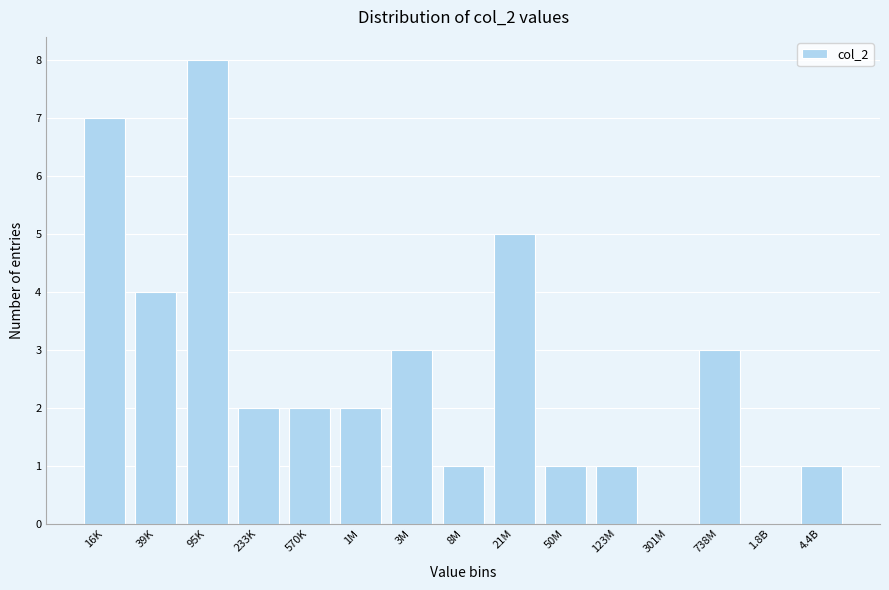

Reading left to right, list all the values displayed in this chart.

16K=7	39K=4	95K=8	233K=2	570K=2	1M=2	3M=3	8M=1	21M=5	50M=1	123M=1	301M=0	738M=3	1.8B=0	4.4B=1